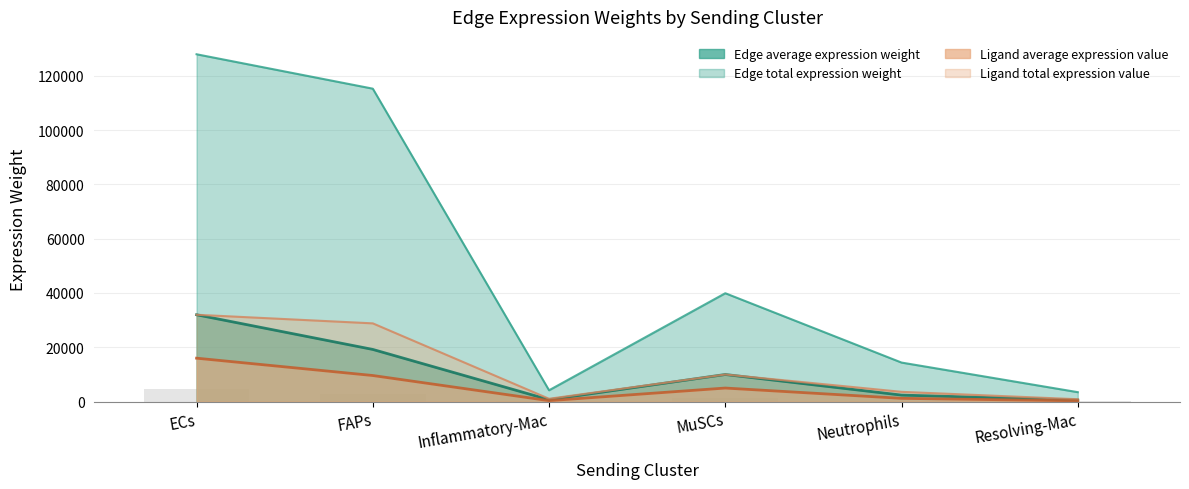

Which series changed the most between ECs and Neutrophils?

Edge total expression weight